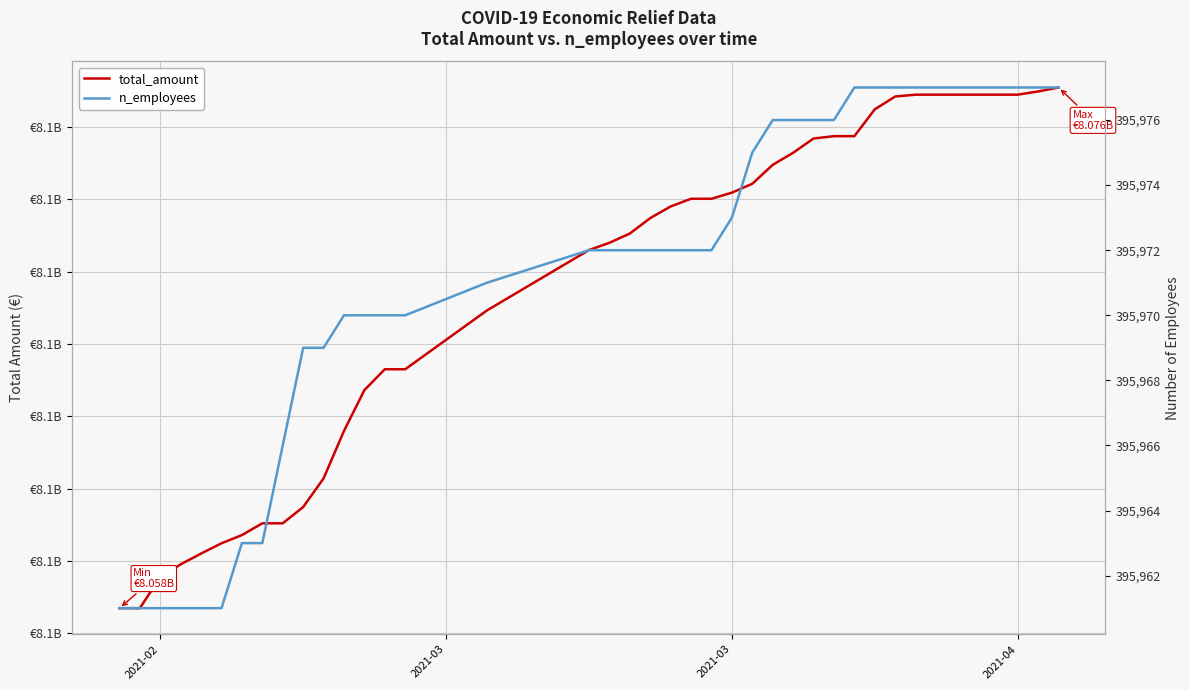

What is the minimum value shown in the chart?

395961